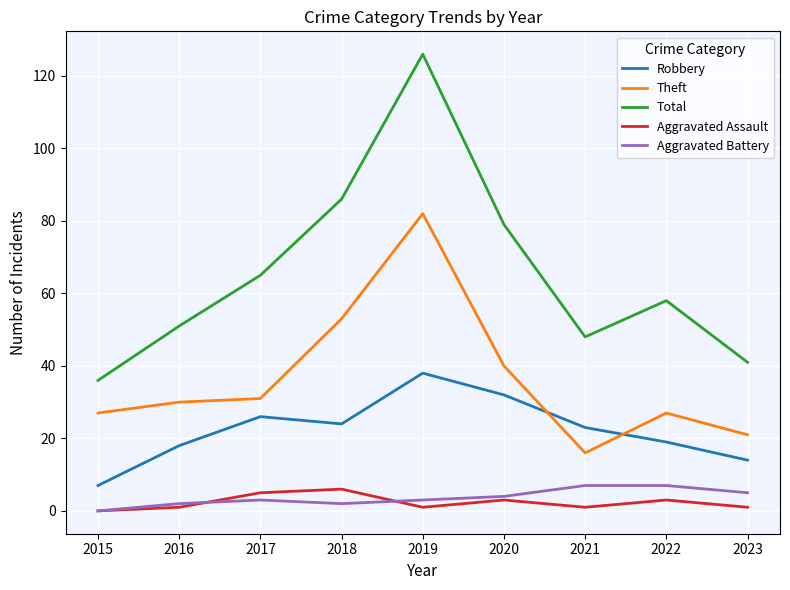

What is the difference between the maximum and second lowest values in the Theft series?

61